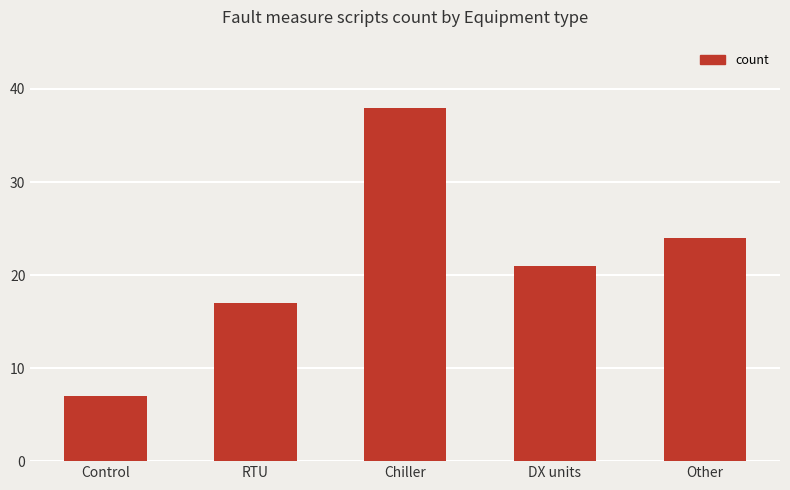

The chart shows a value of 37 at DX units. True or false?

False